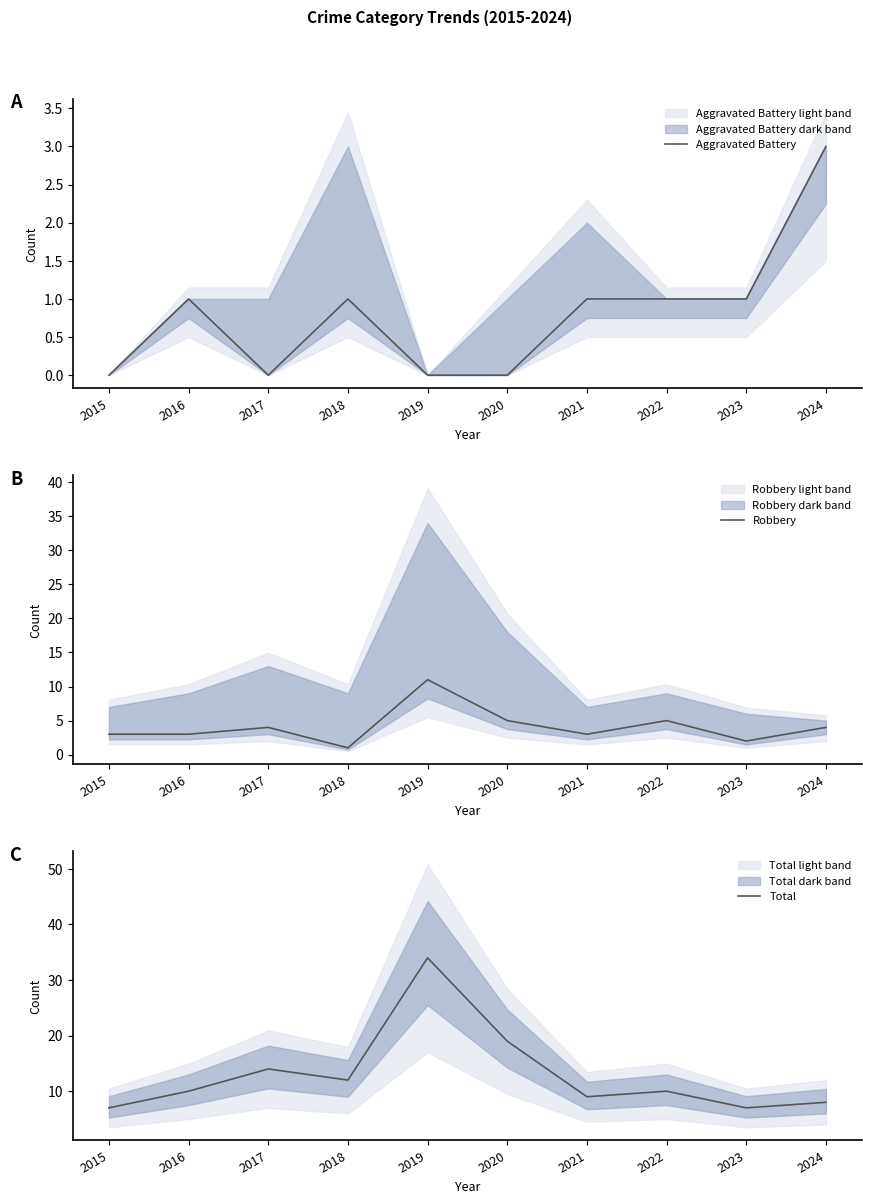

The Total series shows 14 at 2021. True or false?

False